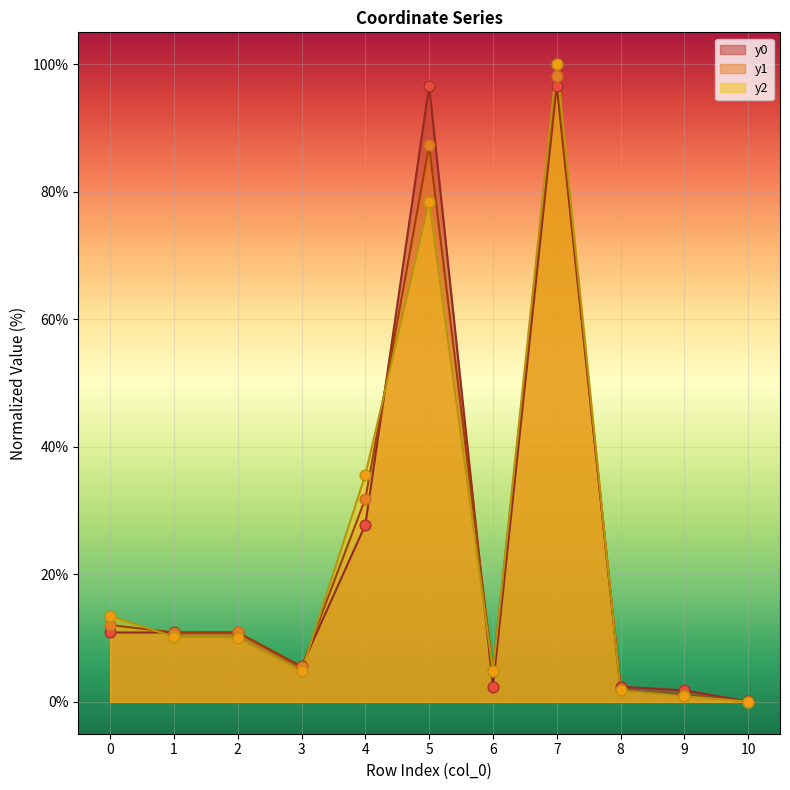

Which series reaches the maximum Y coordinate?

y2